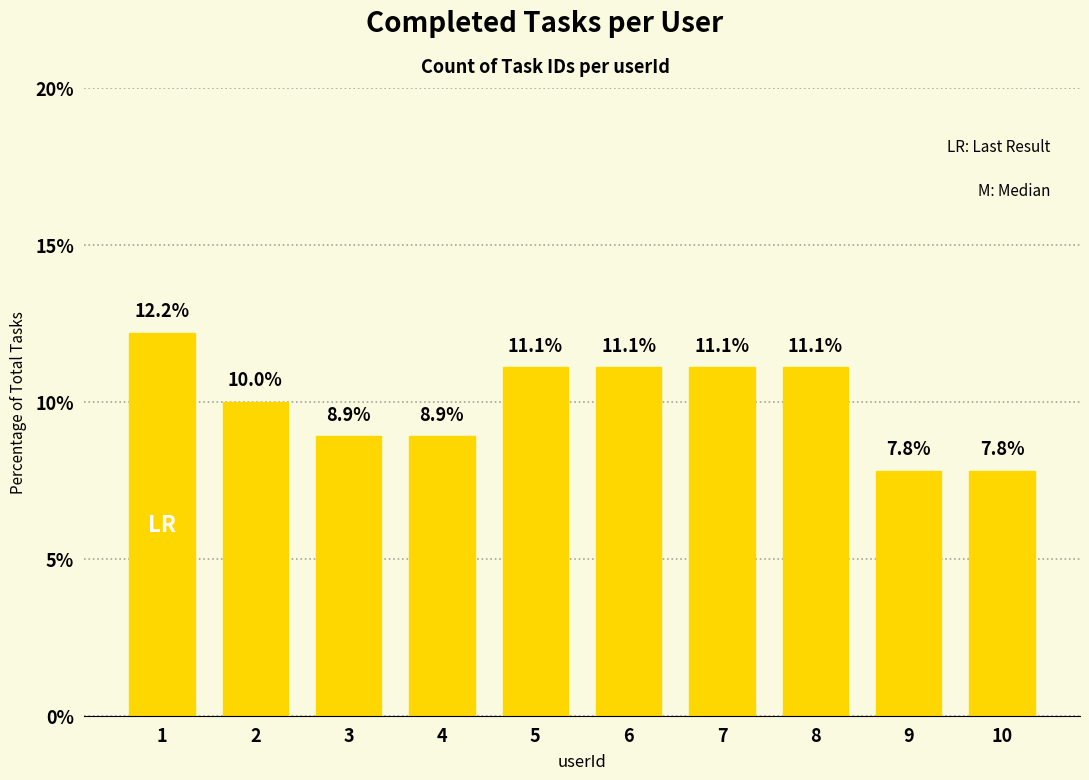

Count the number of values greater than 11.

5